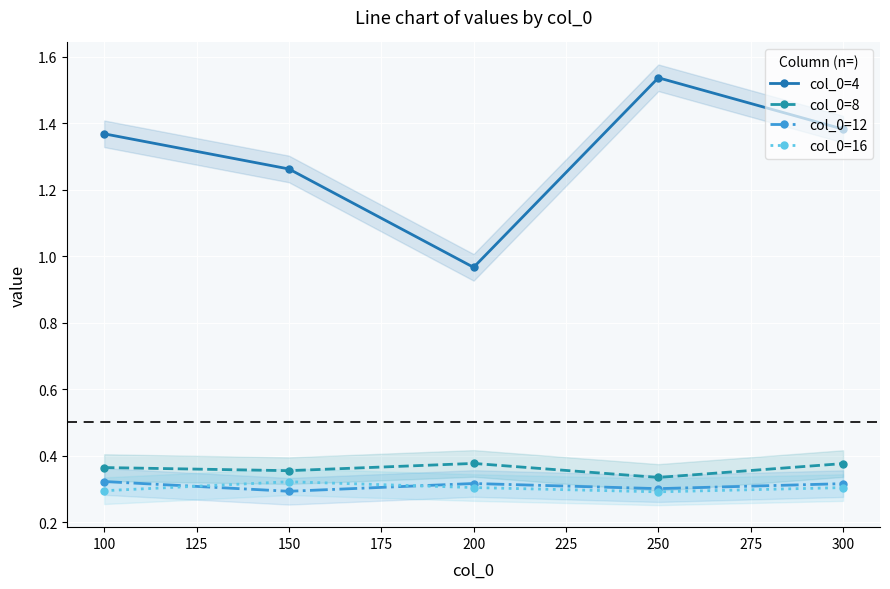

At how many categories does at least one series exceed 1?

4